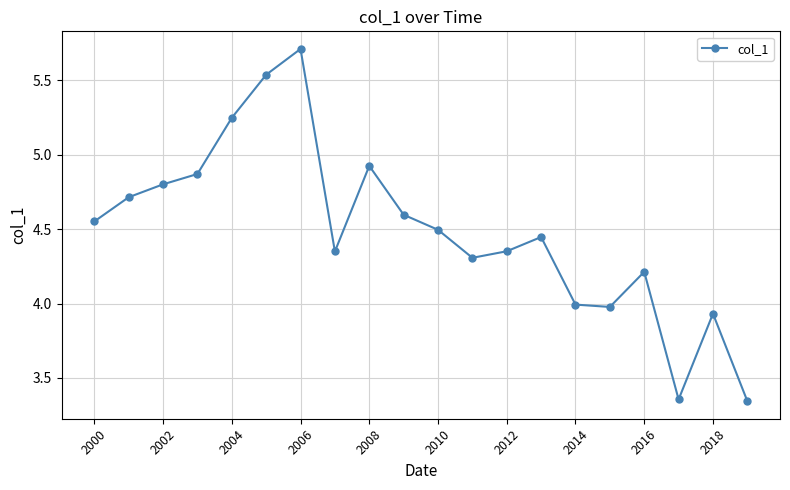

Count the number of data series in this chart.

1